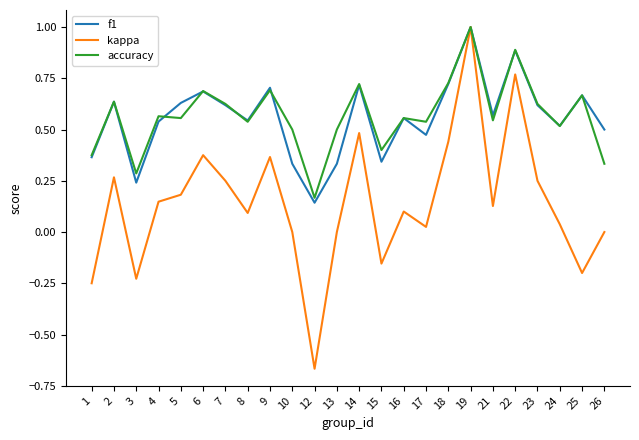

At which label is f1 closest to 0?

12